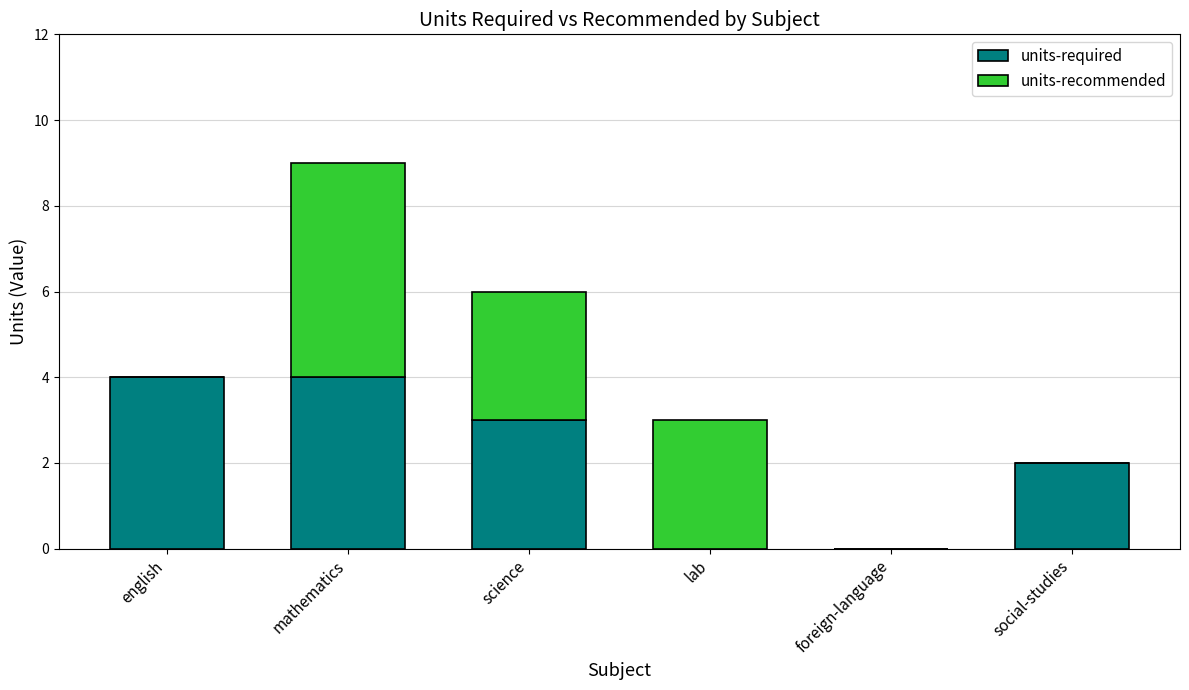

Read the units-required value at social-studies.

2